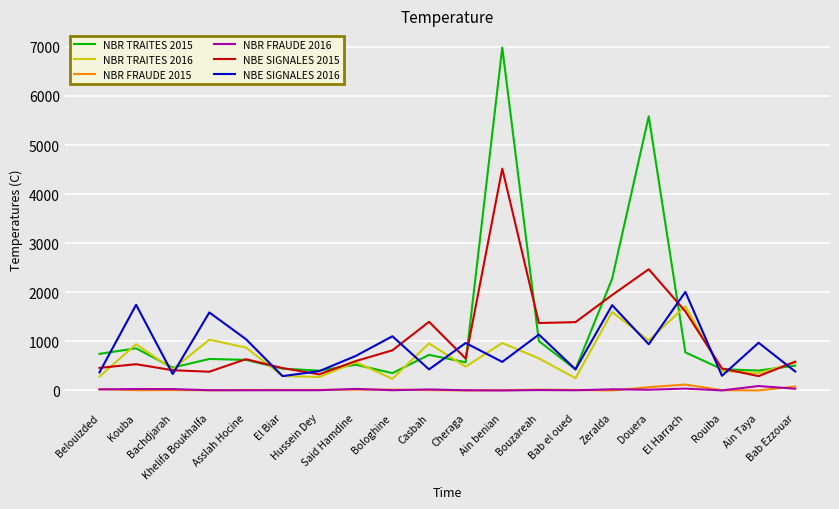

What is the difference between the NBE SIGNALES 2015 values at Khelifa Boukhalfa and Cheraga?

269